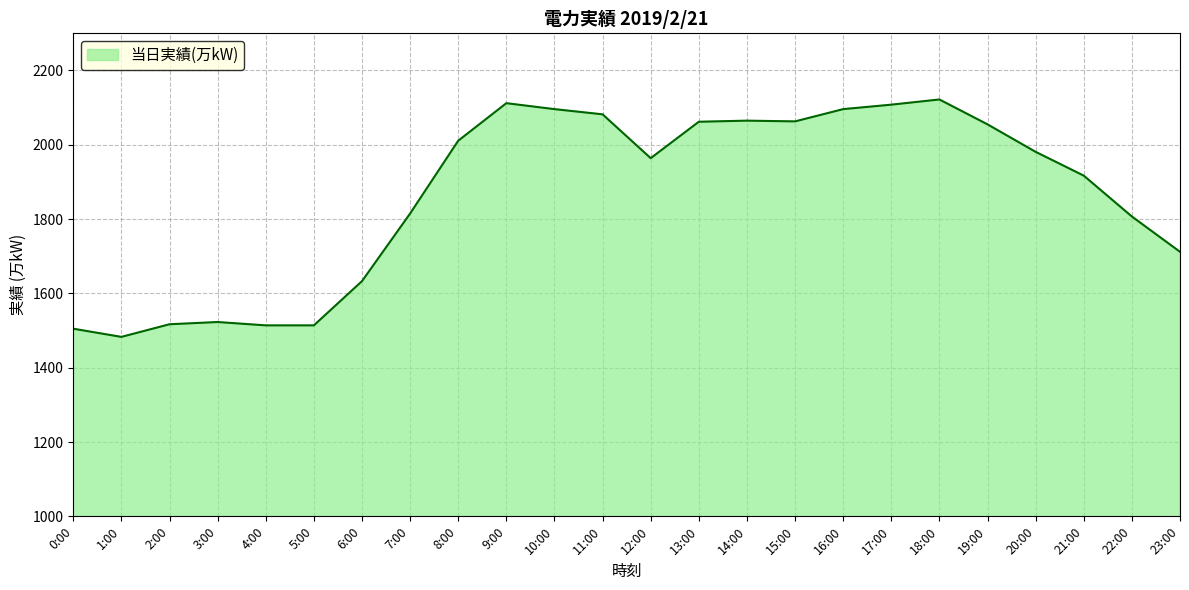

At which category does the data reach its first local valley?

1:00